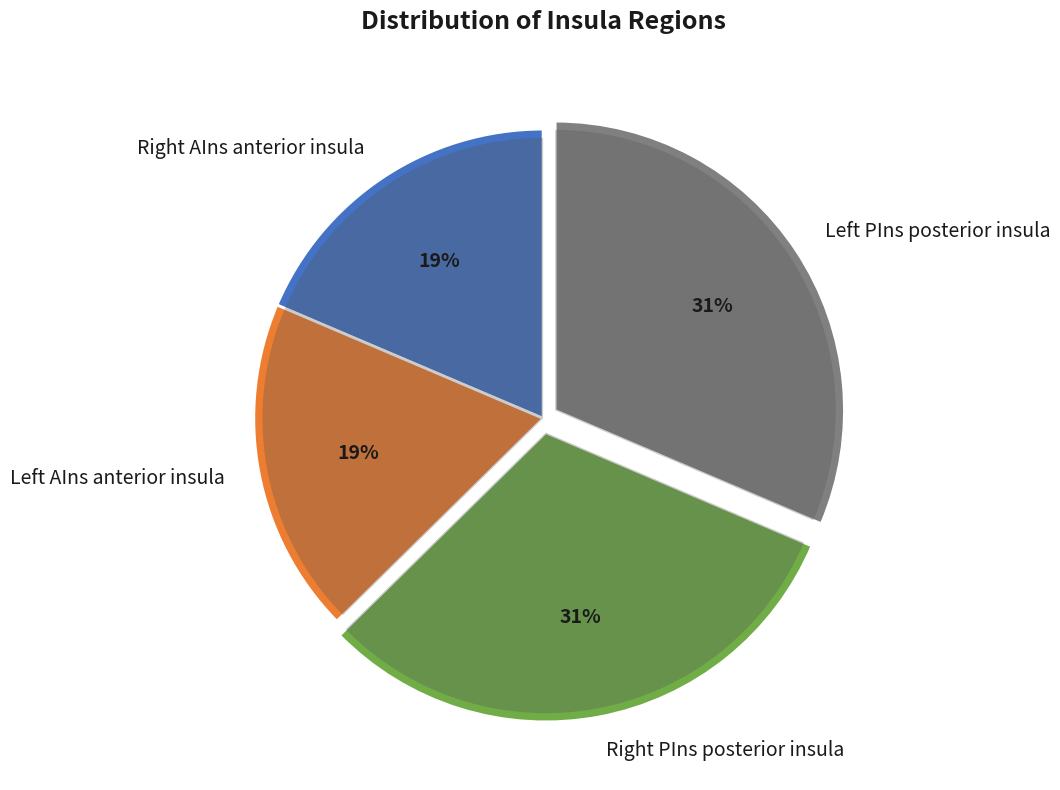

How many slices are in this pie chart?

4